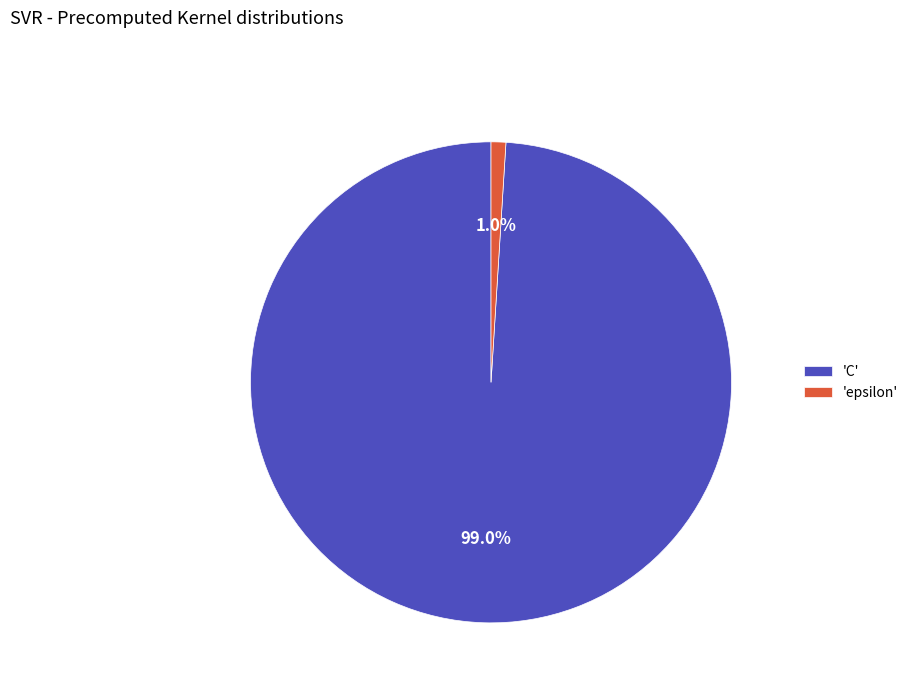

What is the majority slice?

'C'